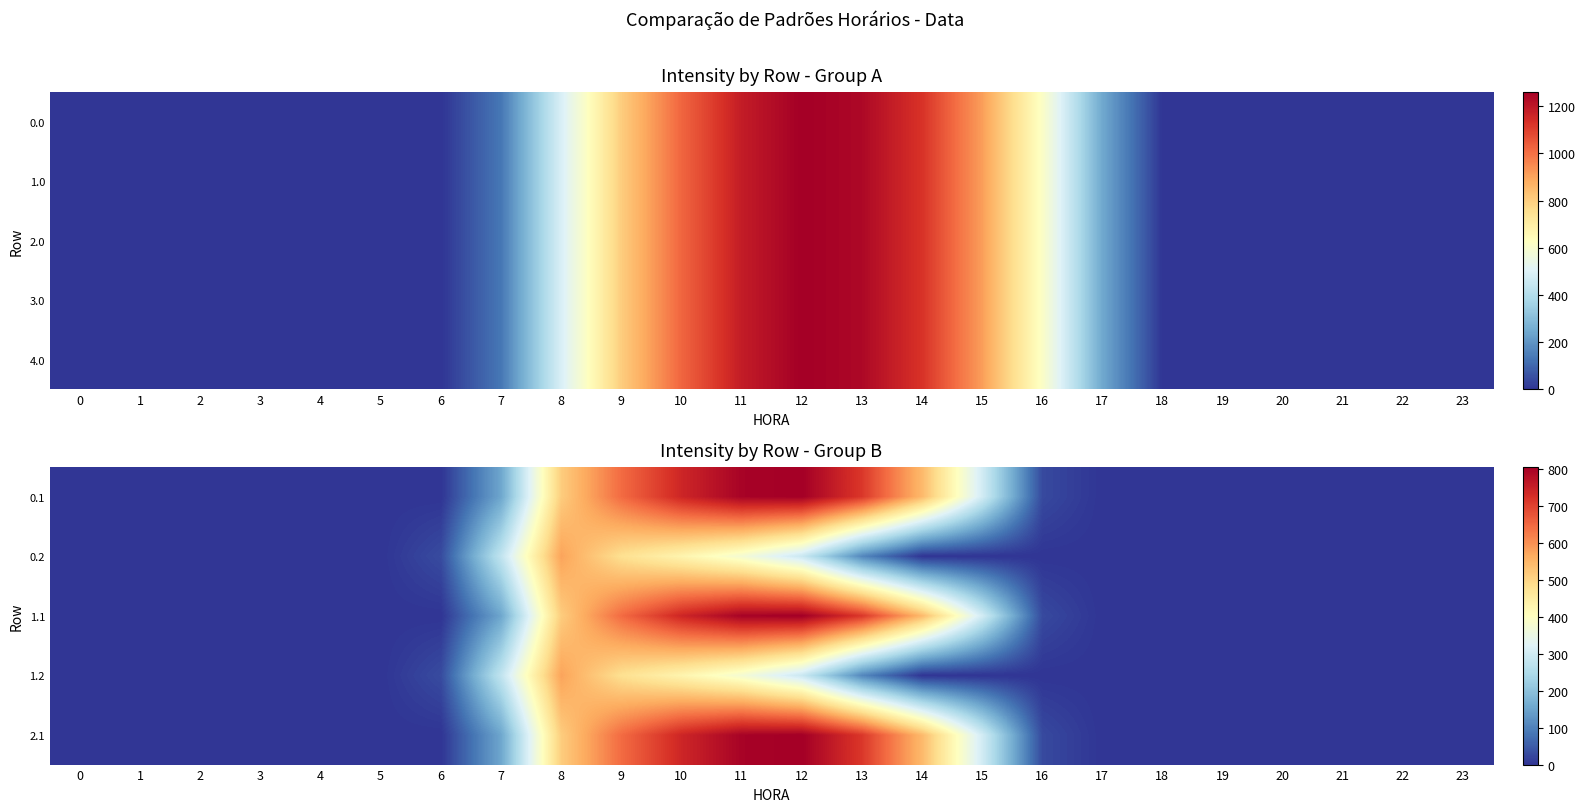

The 2.1 series shows 646.9 at 9. True or false?

True